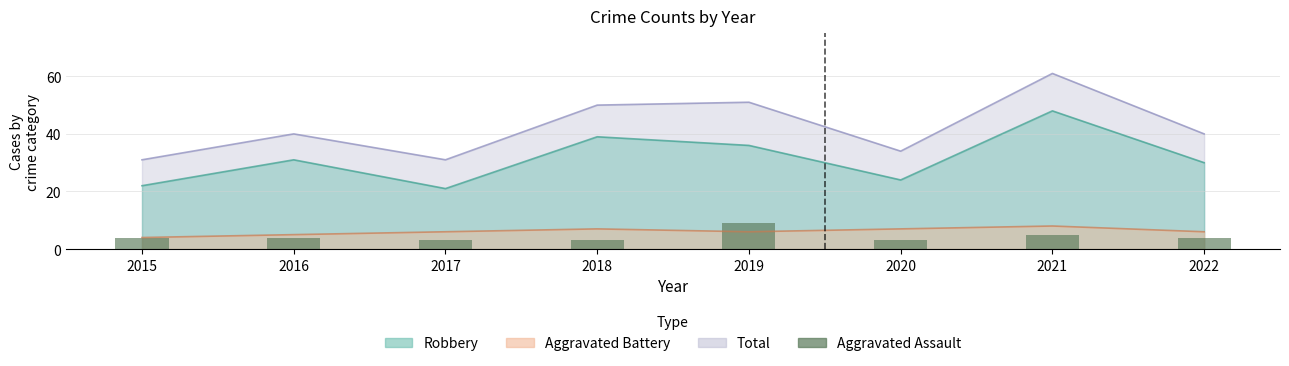

The chart shows a value of 5 at 2017. True or false?

False